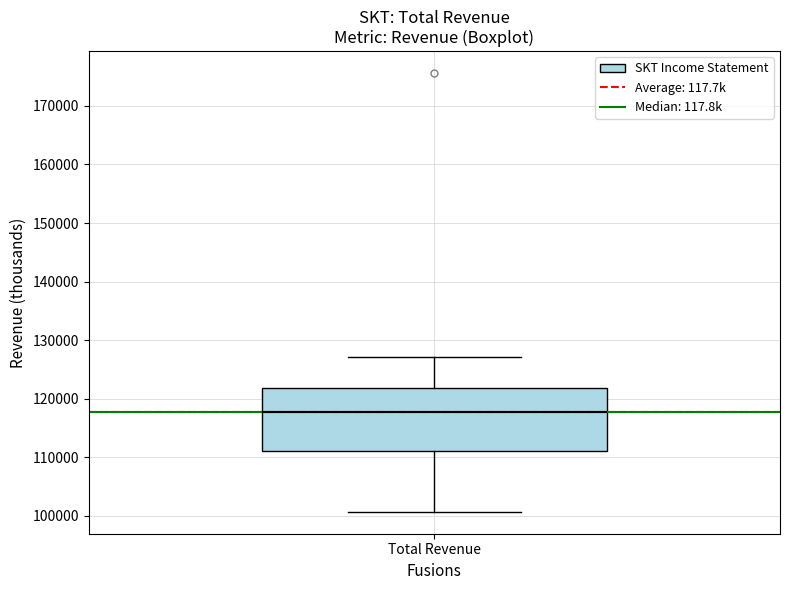

Read this box plot against the y-axis: the position of the median line, the range covered by the box, and the ends of both whiskers. The values are not printed on the chart, so give them approximately, as read against the axis.

median 118000, box 111000 to 122000, whiskers 101000 to 127000